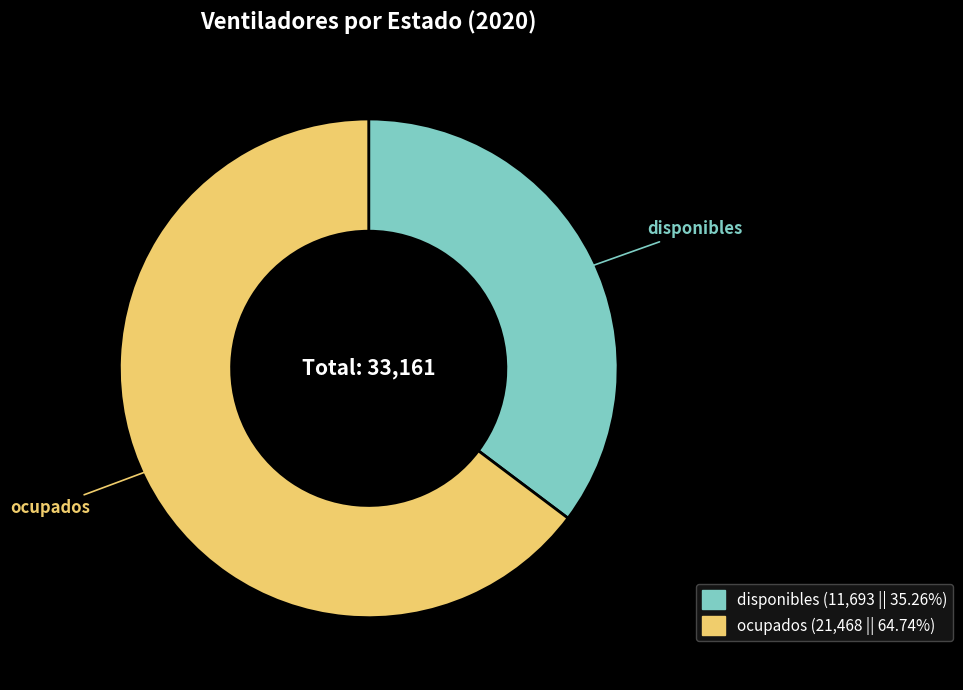

Rank the categories by value from highest to lowest.

ocupados, disponibles